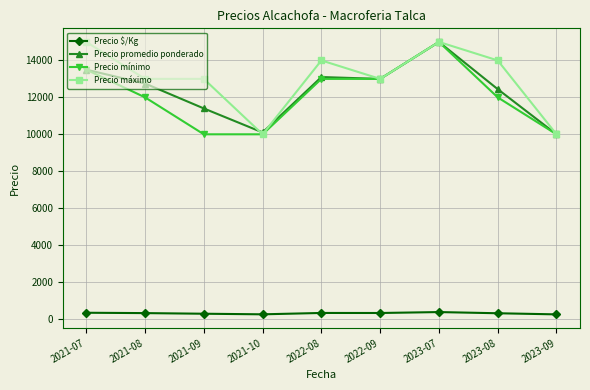

What position from the right is 2023-07?

3